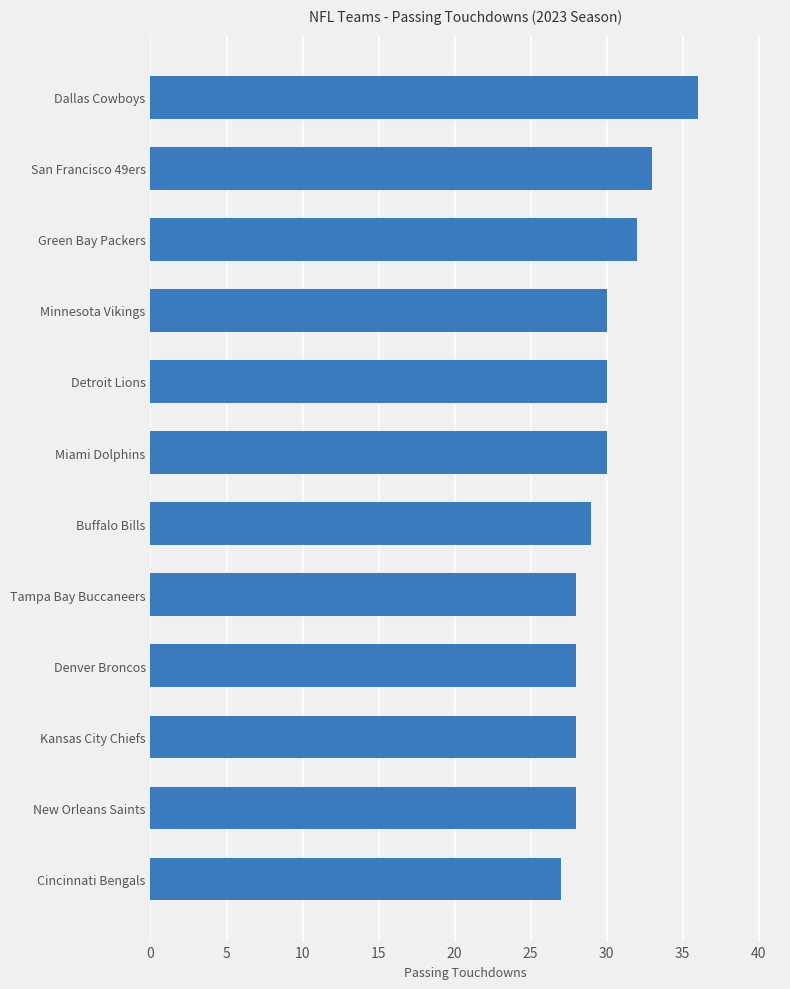

True or false: the data shows 28 at New Orleans Saints.

True